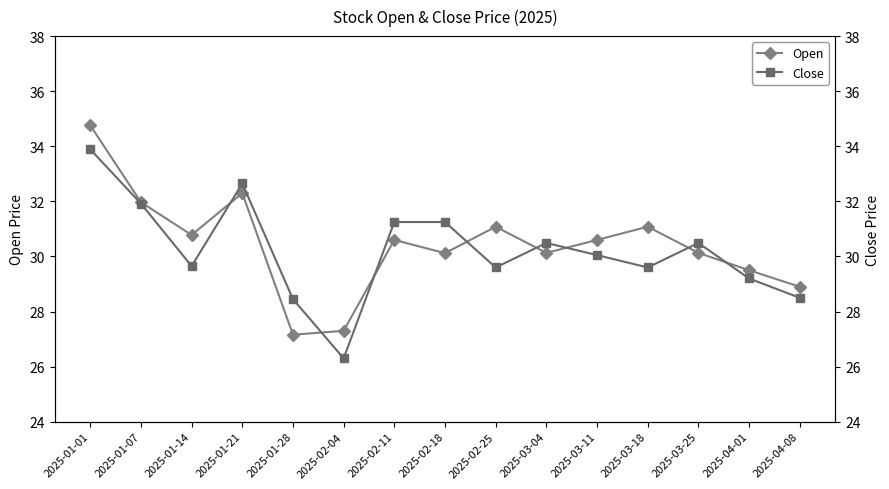

What is the maximum value shown in the chart?

34.8